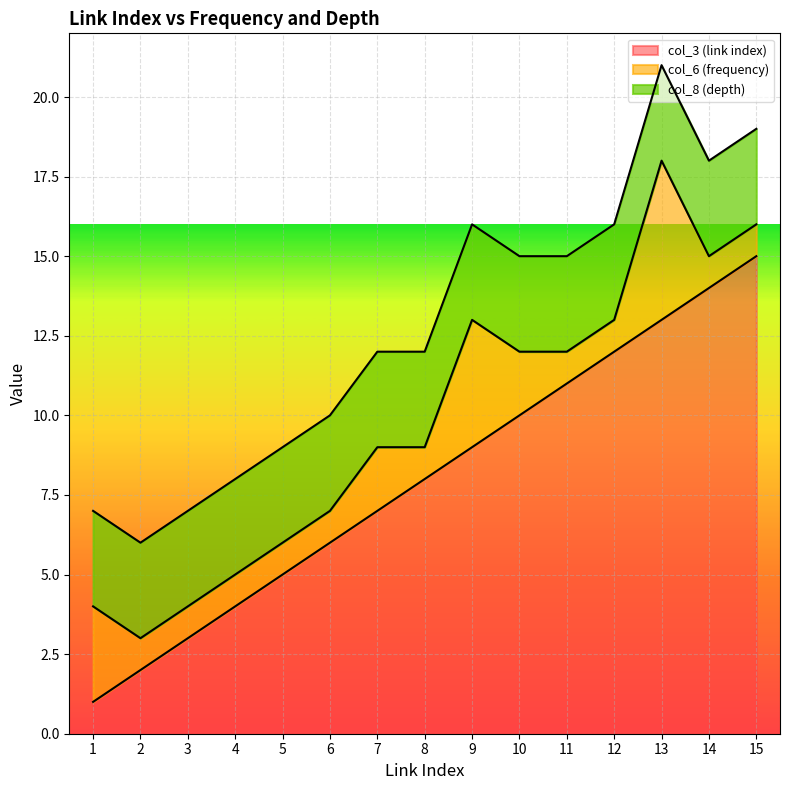

Which series has the widest spread of values?

col_3 (link index)